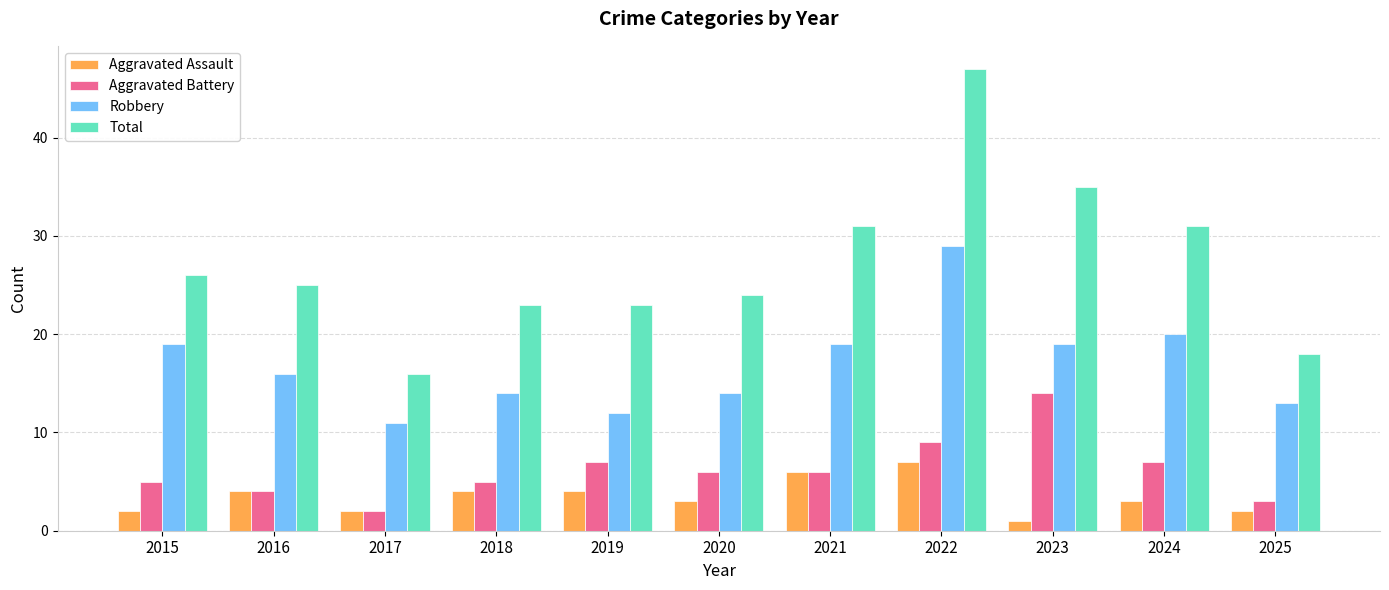

What is the total value across all series at 2022?

92